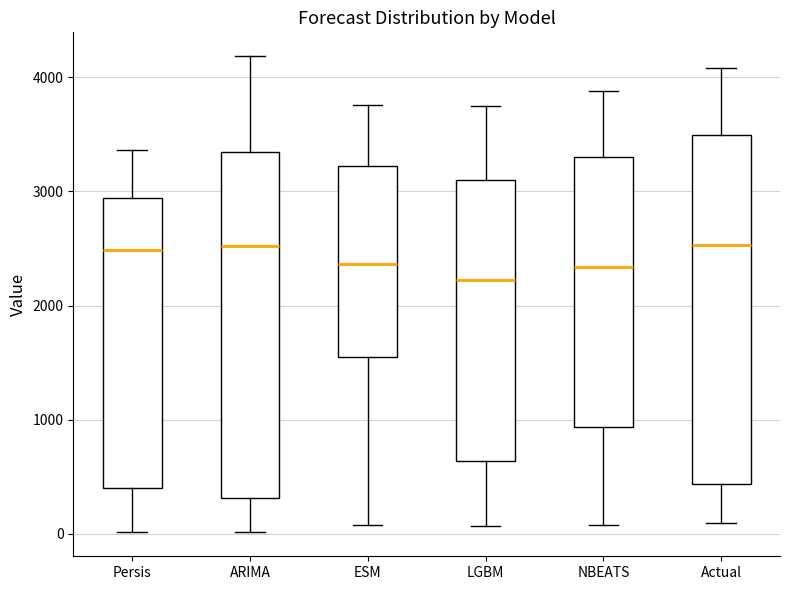

Reading left to right, read every box against the y-axis: the position of its median line, the range the box covers, and the ends of its whiskers. The values are not printed on the chart, so give them approximately, as read against the axis.

Persis: median 2500, box 400 to 2900, whiskers 0 to 3400
ARIMA: median 2500, box 300 to 3300, whiskers 0 to 4200
ESM: median 2400, box 1600 to 3200, whiskers 100 to 3800
LGBM: median 2200, box 600 to 3100, whiskers 100 to 3800
NBEATS: median 2300, box 900 to 3300, whiskers 100 to 3900
Actual: median 2500, box 400 to 3500, whiskers 100 to 4100